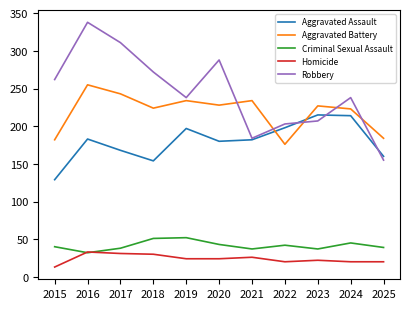

What is the total value across all series at 2023?

708